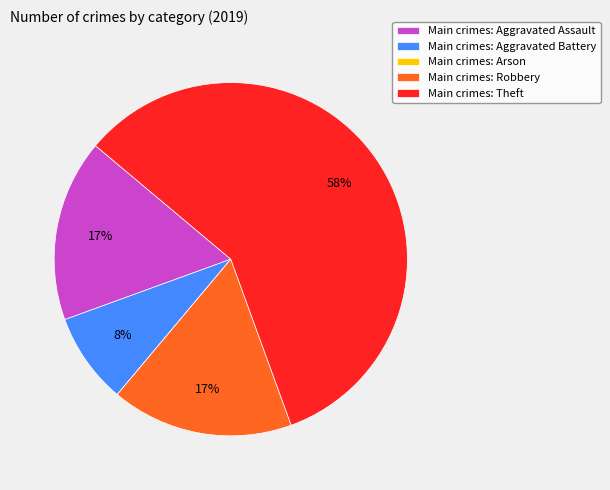

Combined, do Main crimes: Robbery and Main crimes: Theft account for over 50%?

Yes